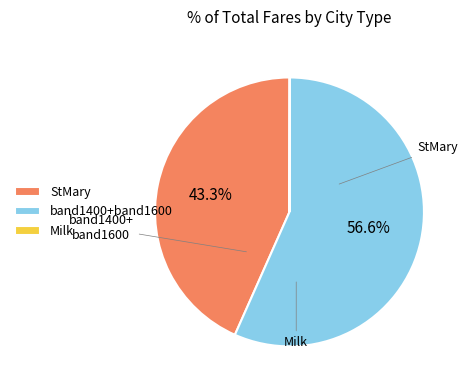

What is the largest slice in the pie chart?

band1400+band1600